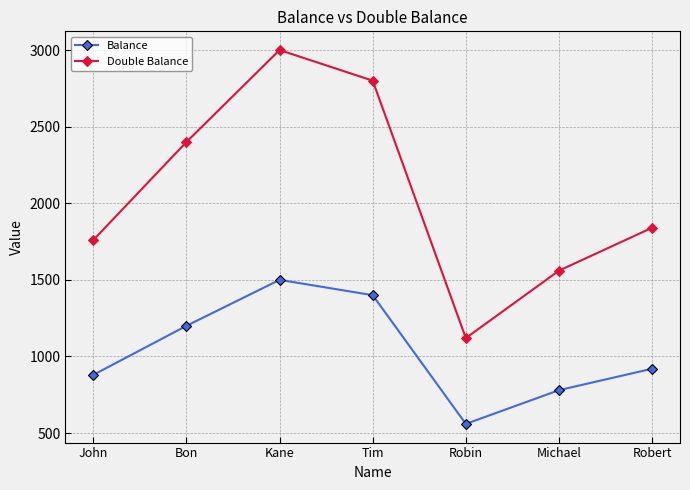

True or false: Balance has more than 1 interior local peaks.

False